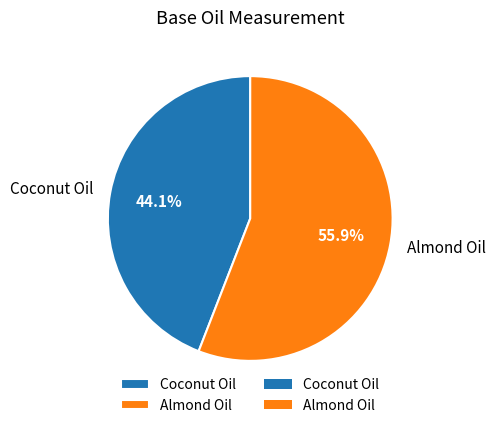

What percentage is the Almond Oil slice, to the nearest percent?

56%